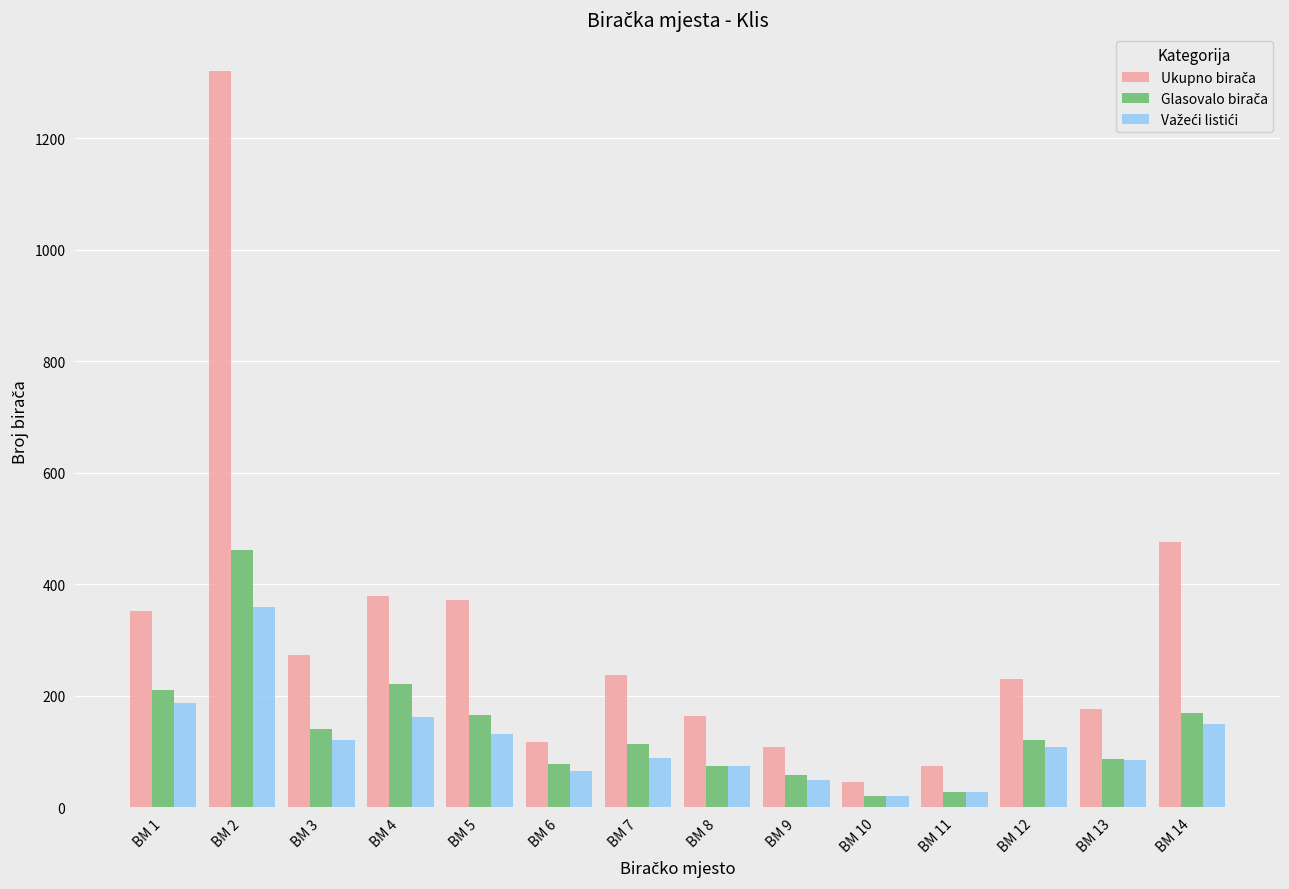

At which category is the sum across all series the highest?

BM 2